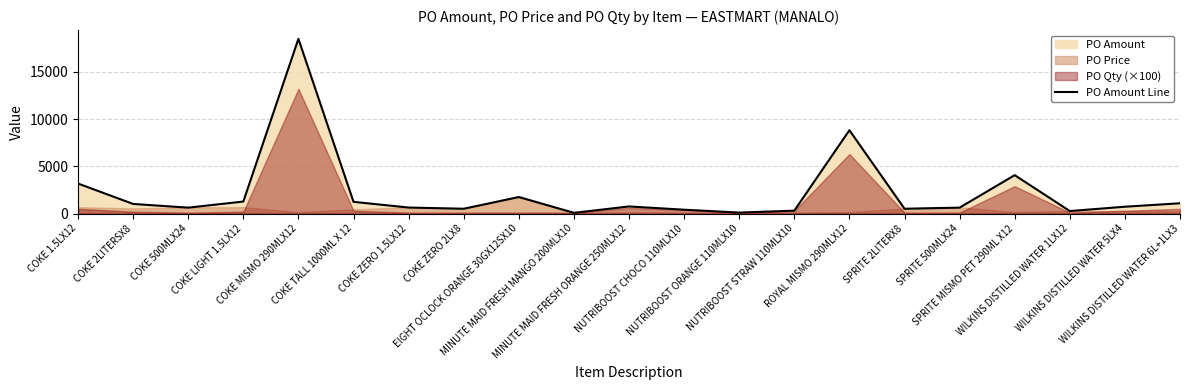

Reading right to left, list all the values displayed in this chart.

1086.6	722.5	263.4	4063.8	624.4	507.7	8820.4	305.7	101.9	406.4	749.9	76.5	1745.0	507.7	635.1	1237.8	18497.3	1270.2	624.4	1015.4	3175.4